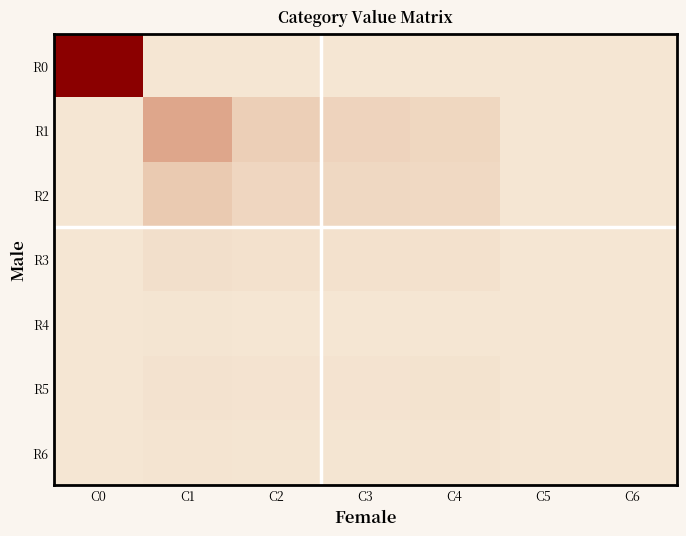

Rank the series by their maximum value, from highest to lowest.

R0, R1, R2, R3, R5, R6, R4